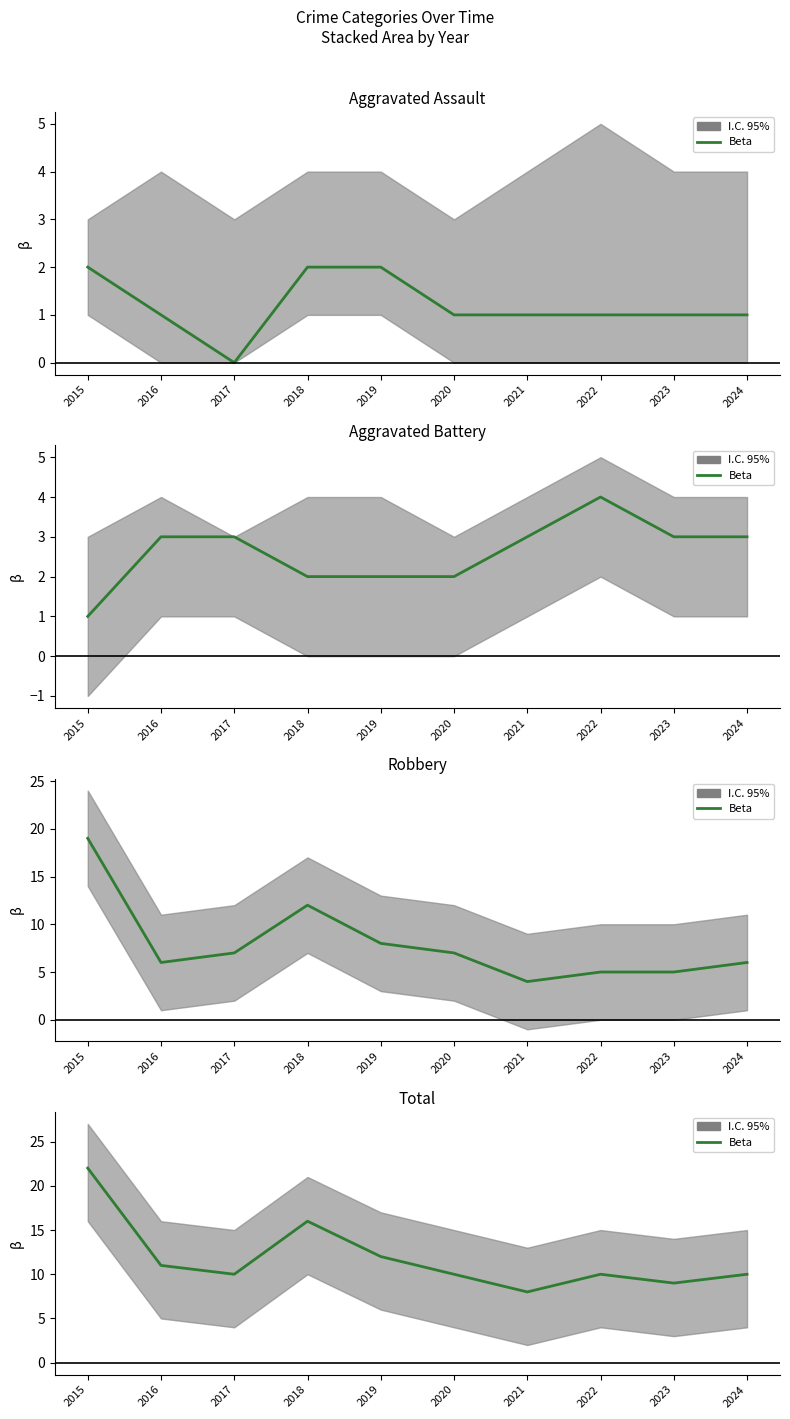

Does the chart display data point markers on the line(s)?

No